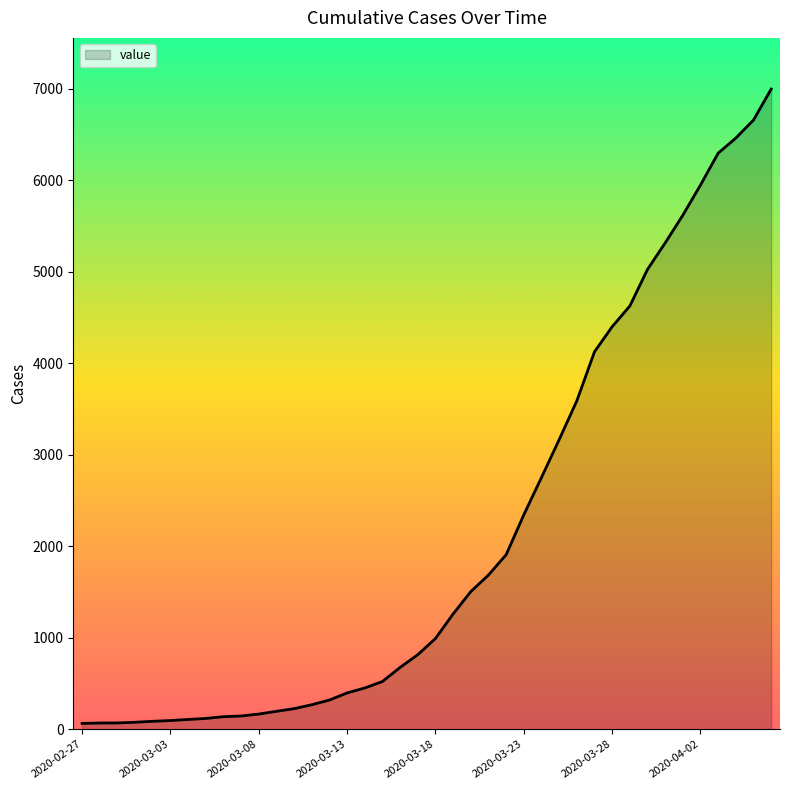

What is the difference between the maximum and minimum values?

6930